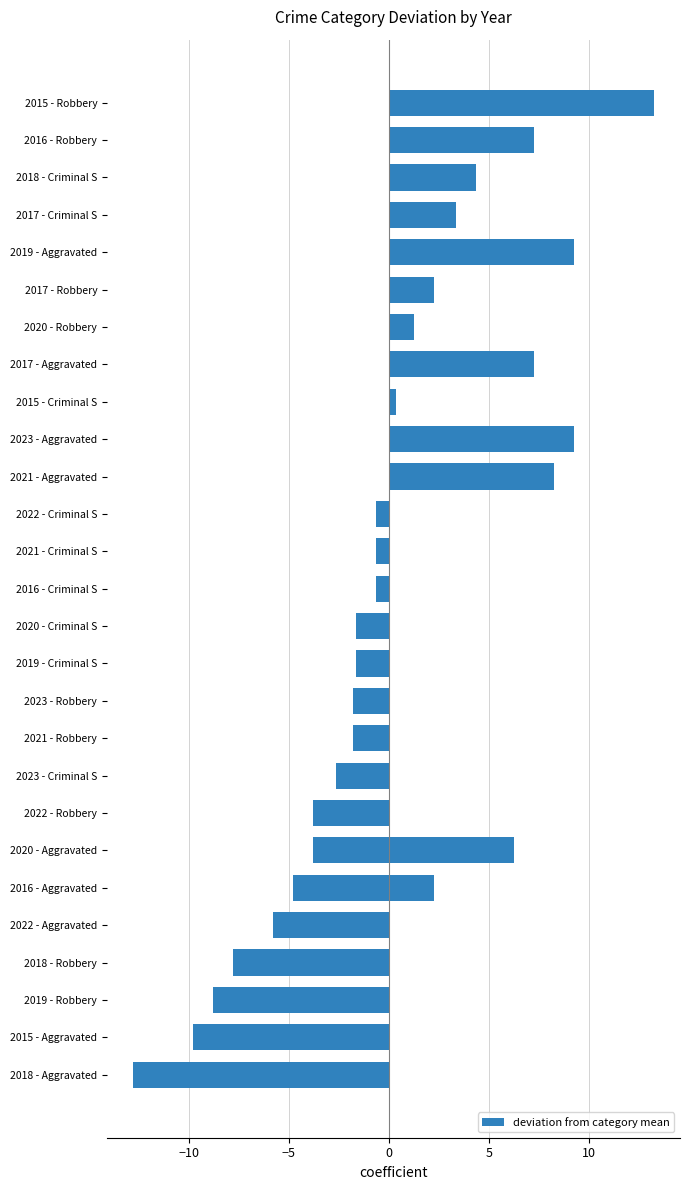

What is the difference between the maximum and minimum values?

26.0